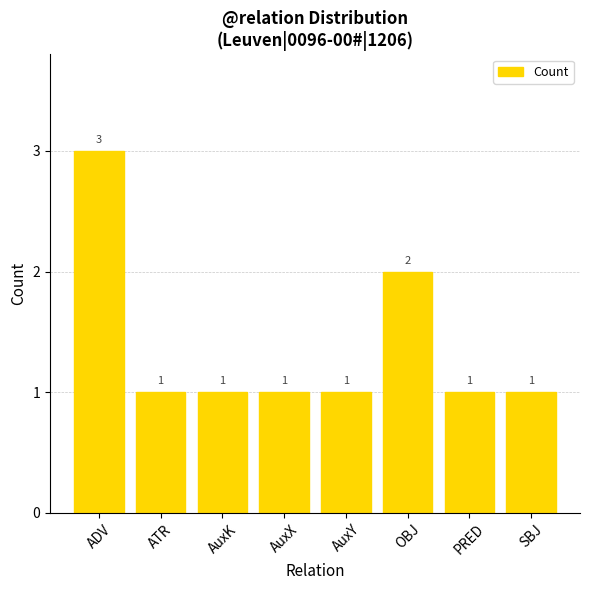

What is the difference between the second highest and minimum values?

1